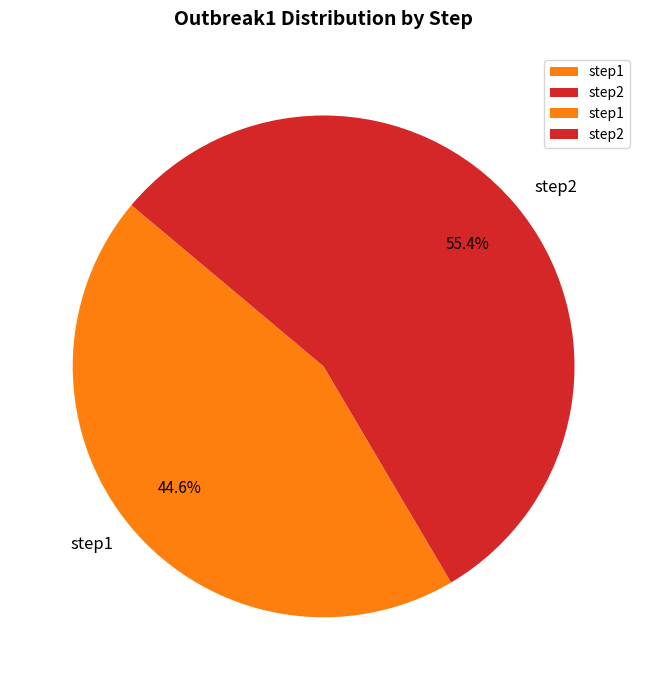

Which slice is the smallest?

step1